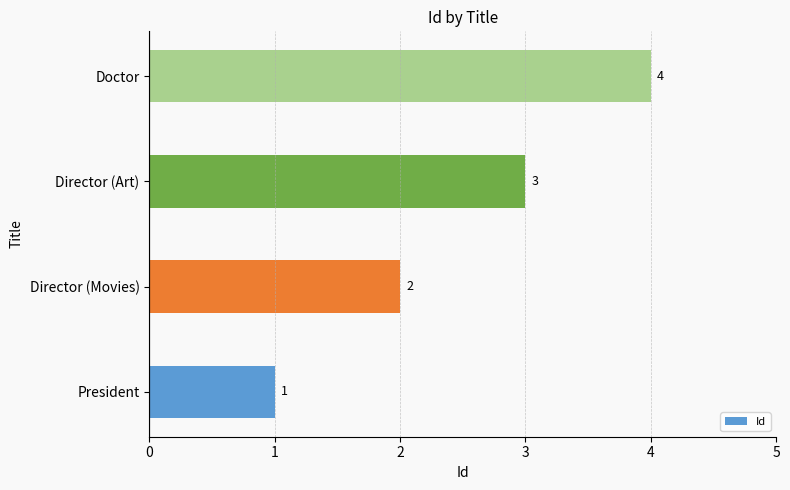

List the labels in order of value, largest first.

Doctor, Director (Art), Director (Movies), President